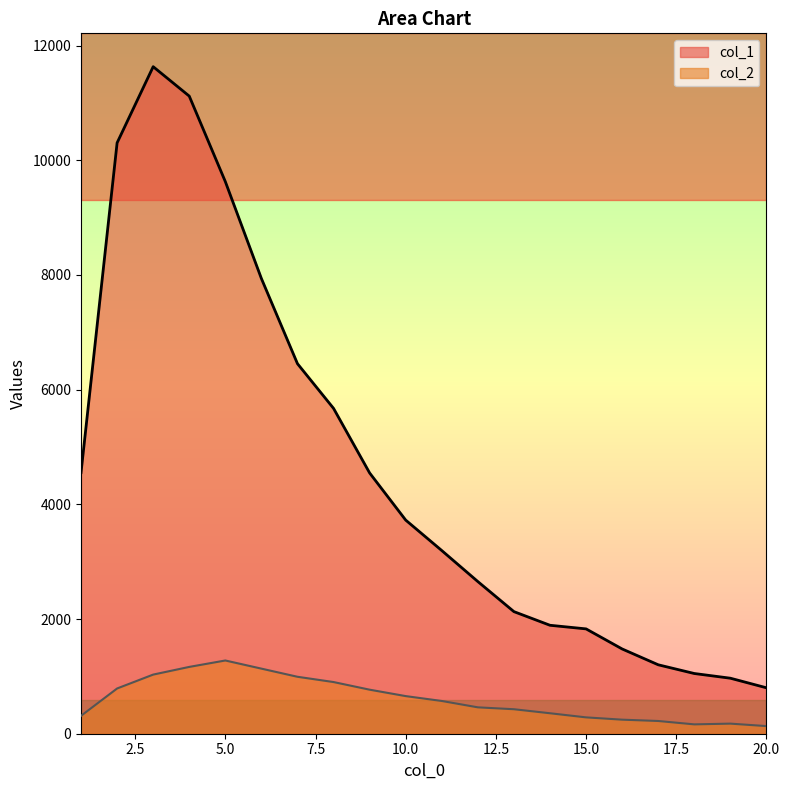

What is the maximum value for col_1?

11631